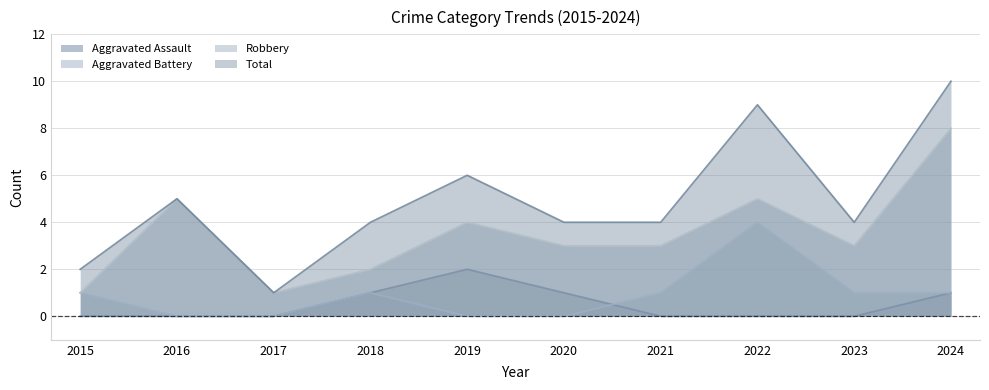

True or false: Aggravated Battery and Total cross at least once.

False